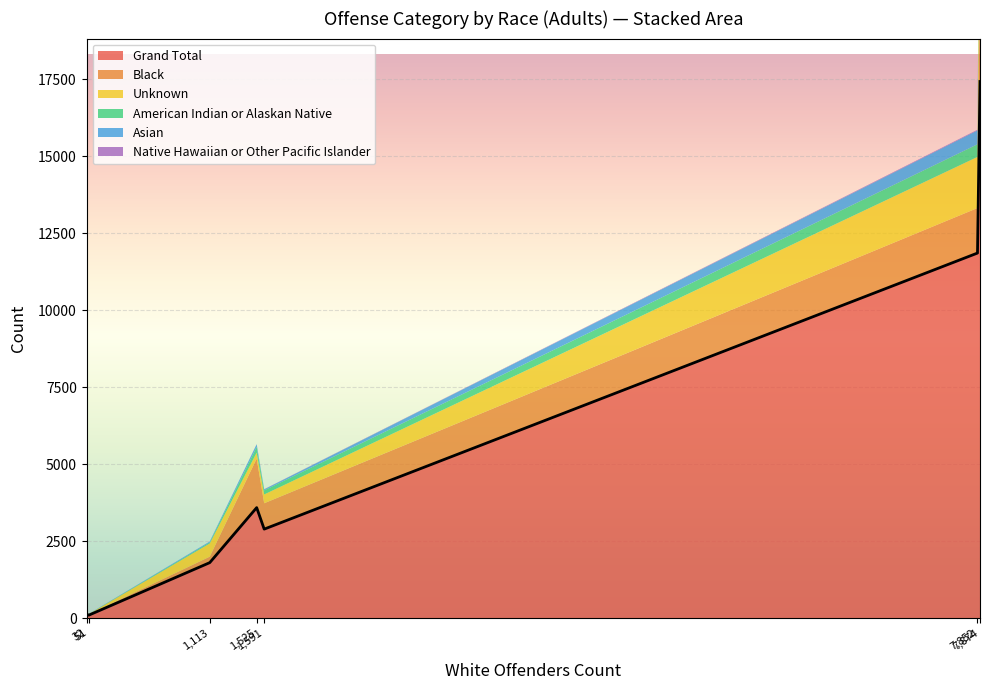

In Black, how many points are lower than both neighbors (excluding endpoints)?

2